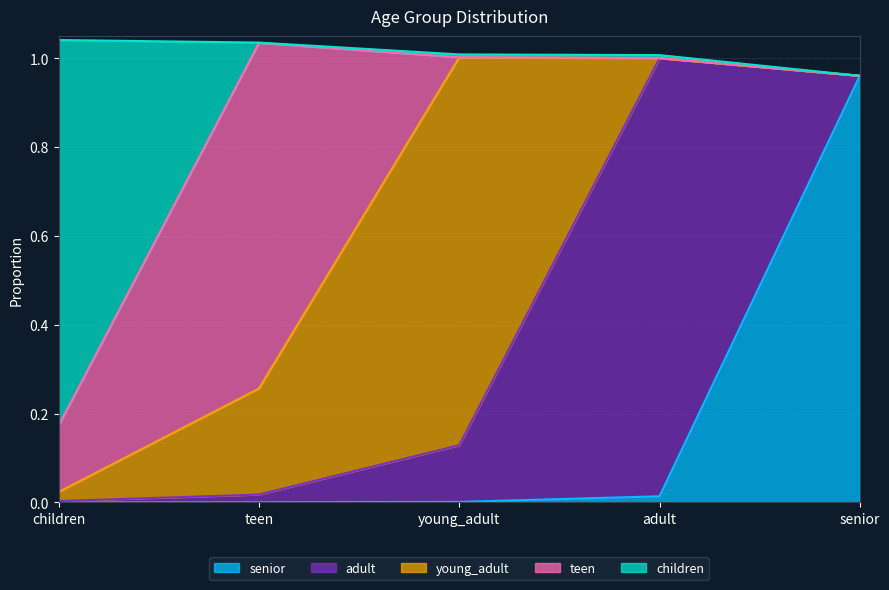

What is the label of the 4th point from the right?

teen